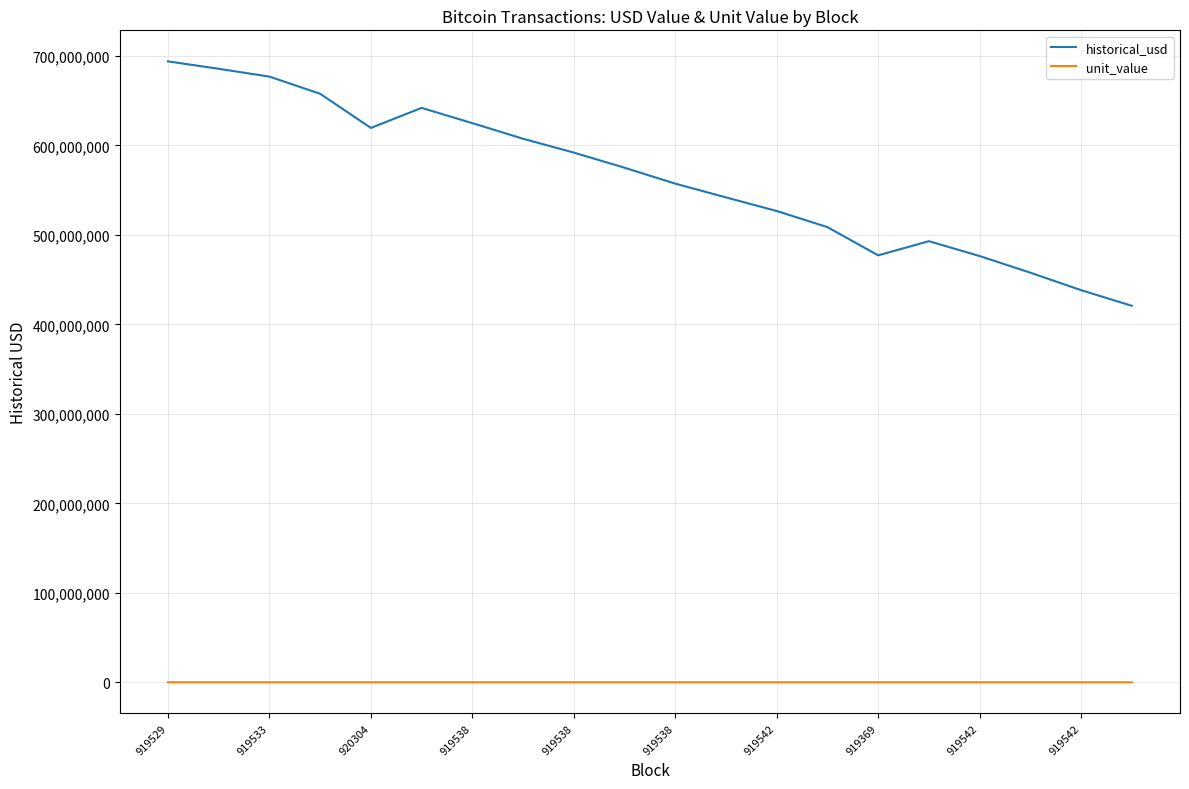

In unit_value, how many points are higher than both neighbors (excluding endpoints)?

2